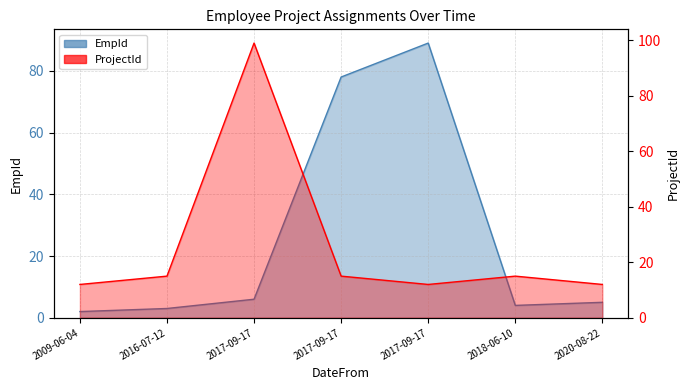

How many interior local valleys does the ProjectId series have?

1